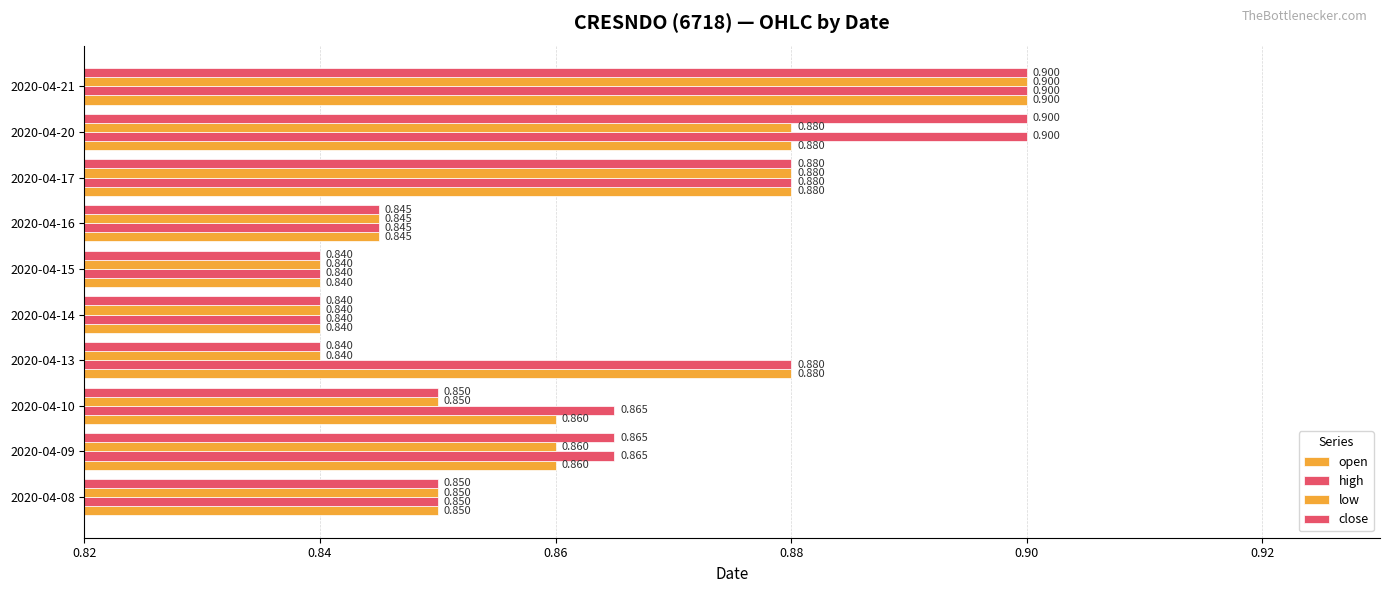

Which series has the largest total across all categories?

high